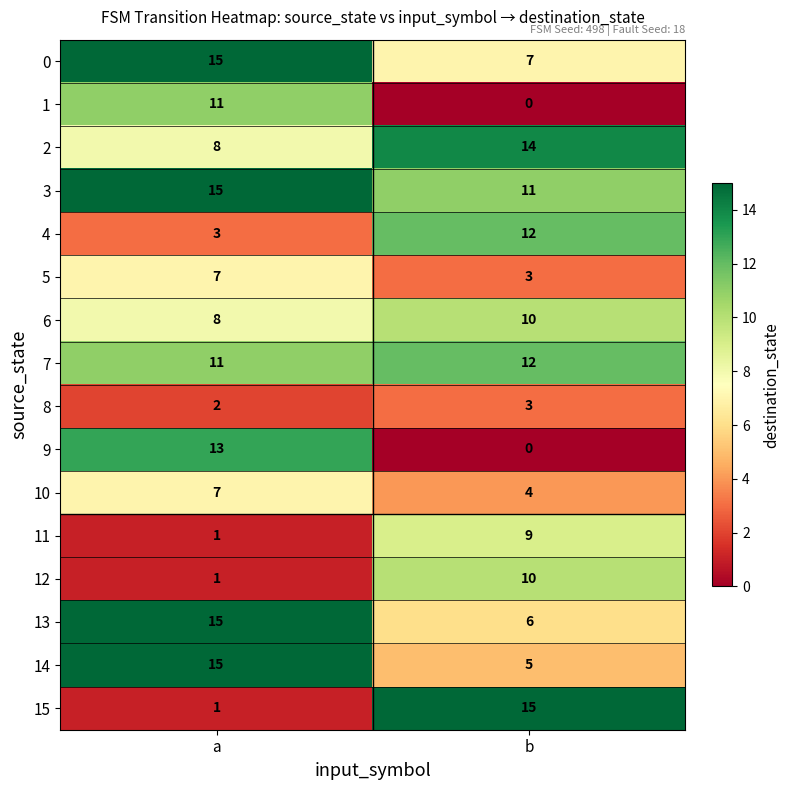

What is the difference between the 13 values at a and b?

9